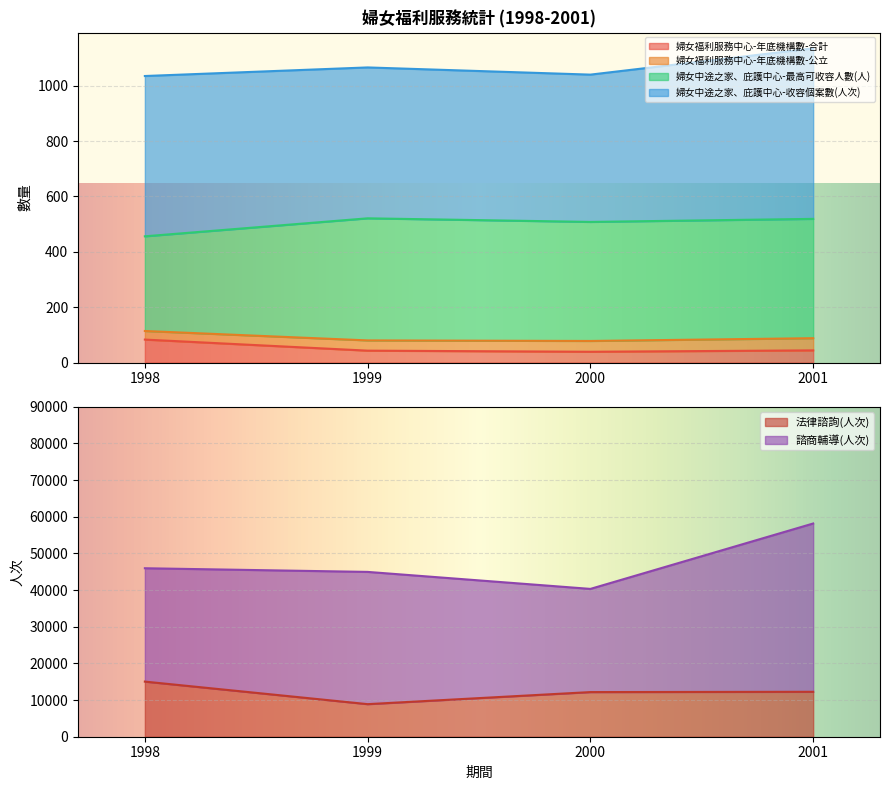

Where does the 法律諮詢(人次) series first go above 12252?

1998